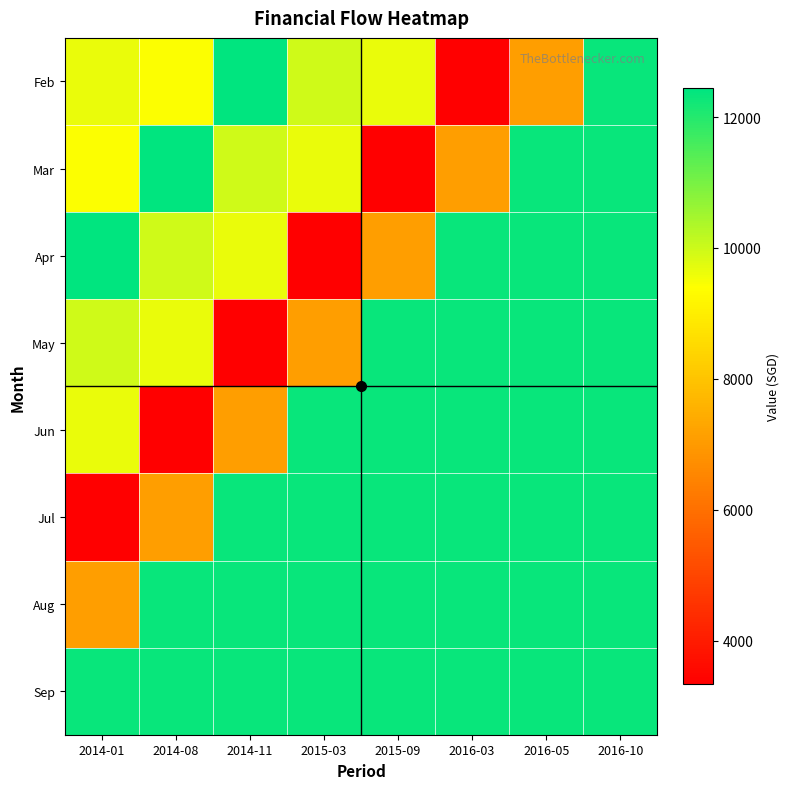

At how many categories does at least one series exceed 7864?

8